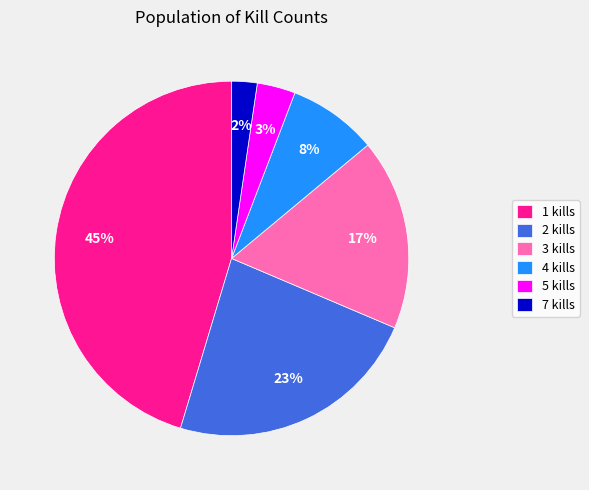

True or false: 1 kills accounts for 45% of the total.

True